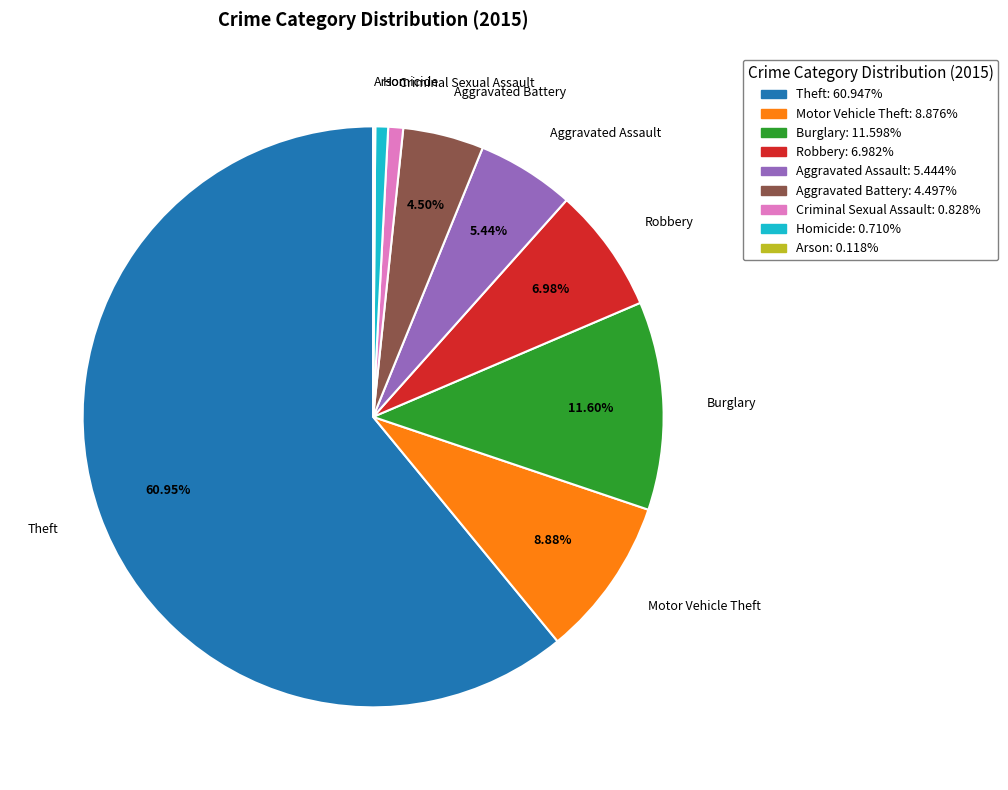

Does any single category account for the majority?

Yes